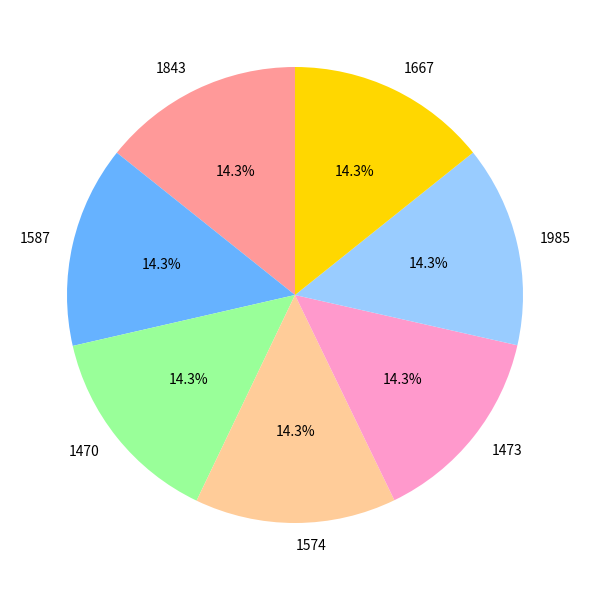

Does any single category account for the majority?

No